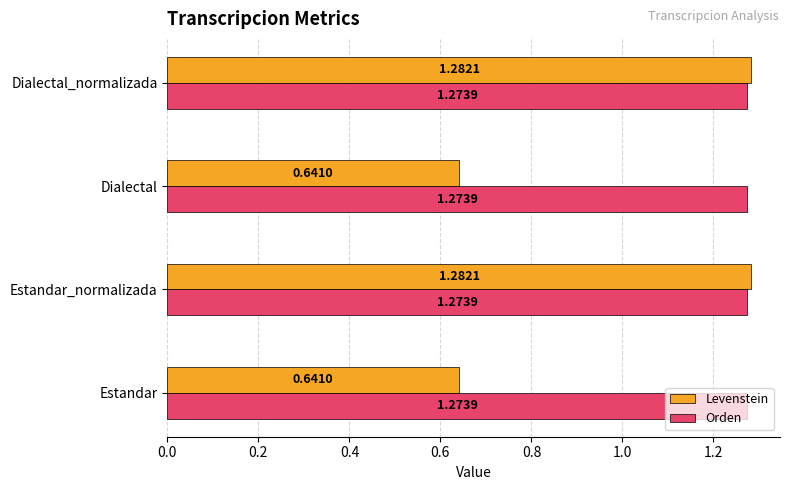

What is the total value across all series at Dialectal_normalizada?

2.6